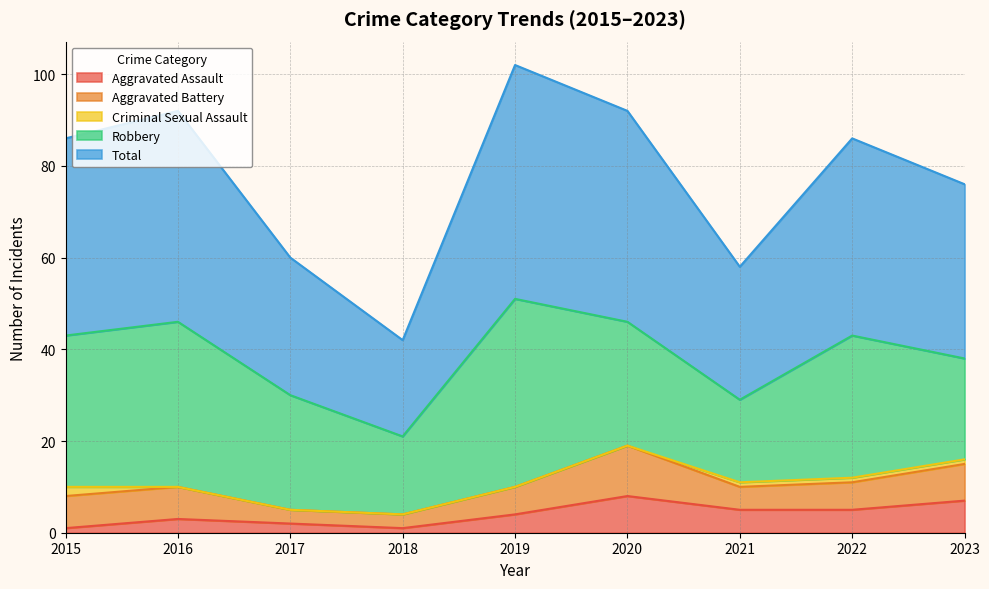

At 2016, list the series in order from smallest to largest.

Criminal Sexual Assault, Aggravated Assault, Aggravated Battery, Robbery, Total